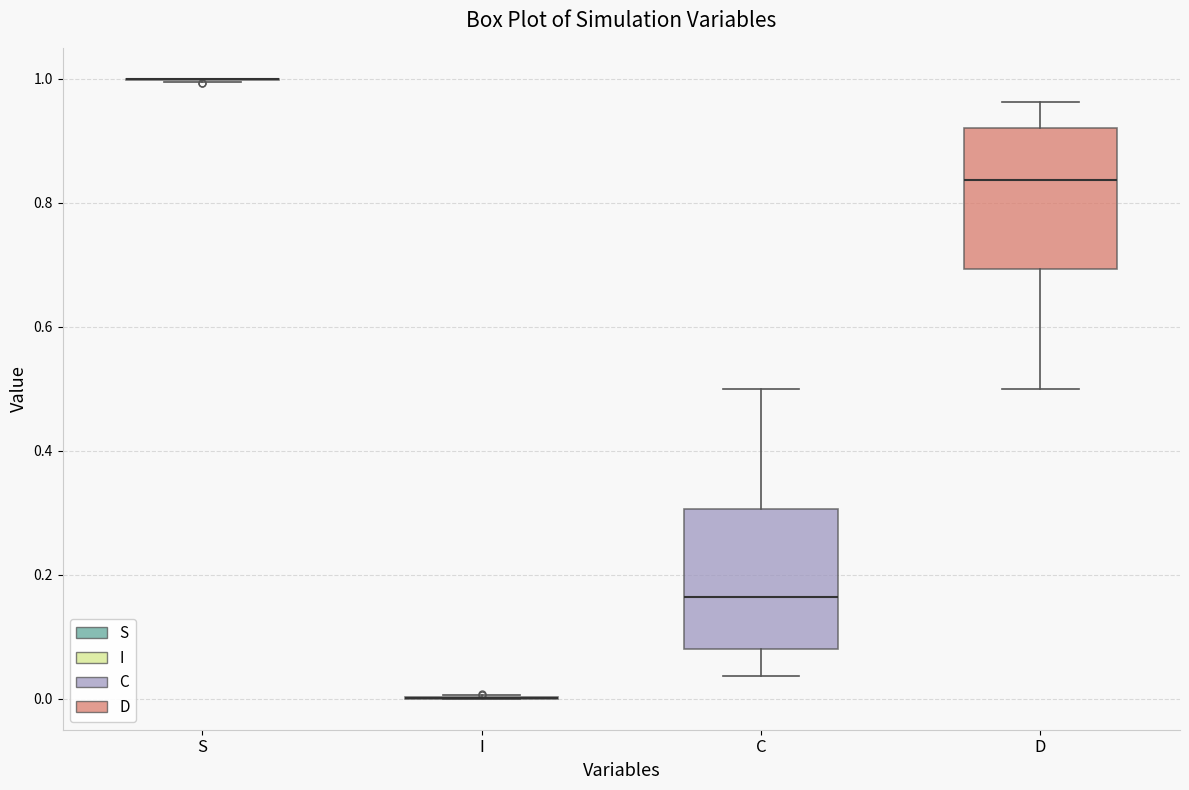

Reading left to right, read every box against the y-axis: the position of its median line, the range the box covers, and the ends of its whiskers. The values are not printed on the chart, so give them approximately, as read against the axis.

S: box collapsed to a line at 1.00, whiskers 1.00 to 1.00
I: box collapsed to a line at 0.00, whiskers 0.00 to 0.00
C: median 0.16, box 0.08 to 0.30, whiskers 0.04 to 0.50
D: median 0.84, box 0.70 to 0.92, whiskers 0.50 to 0.96